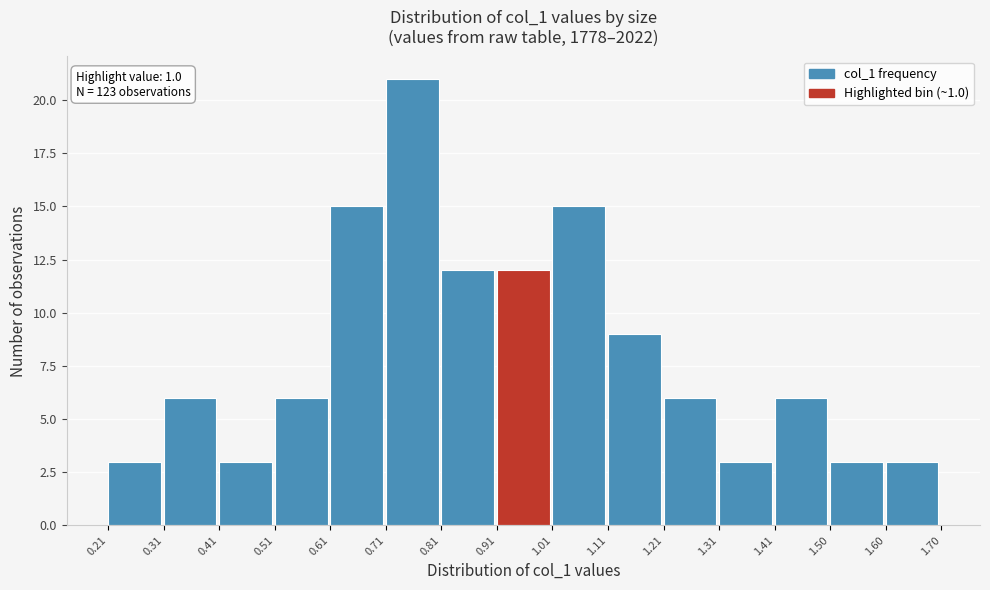

Which range on the x-axis has the tallest bar?

0.71 to 0.81